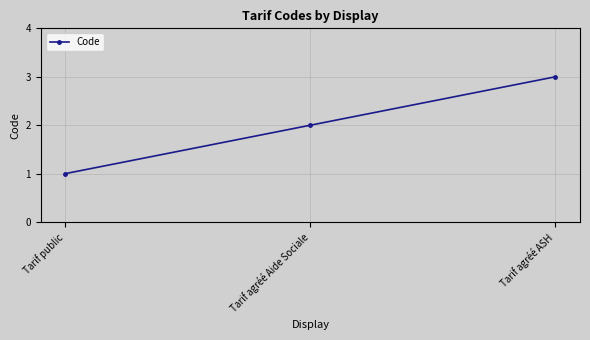

What is the approximate value at Tarif public?

1